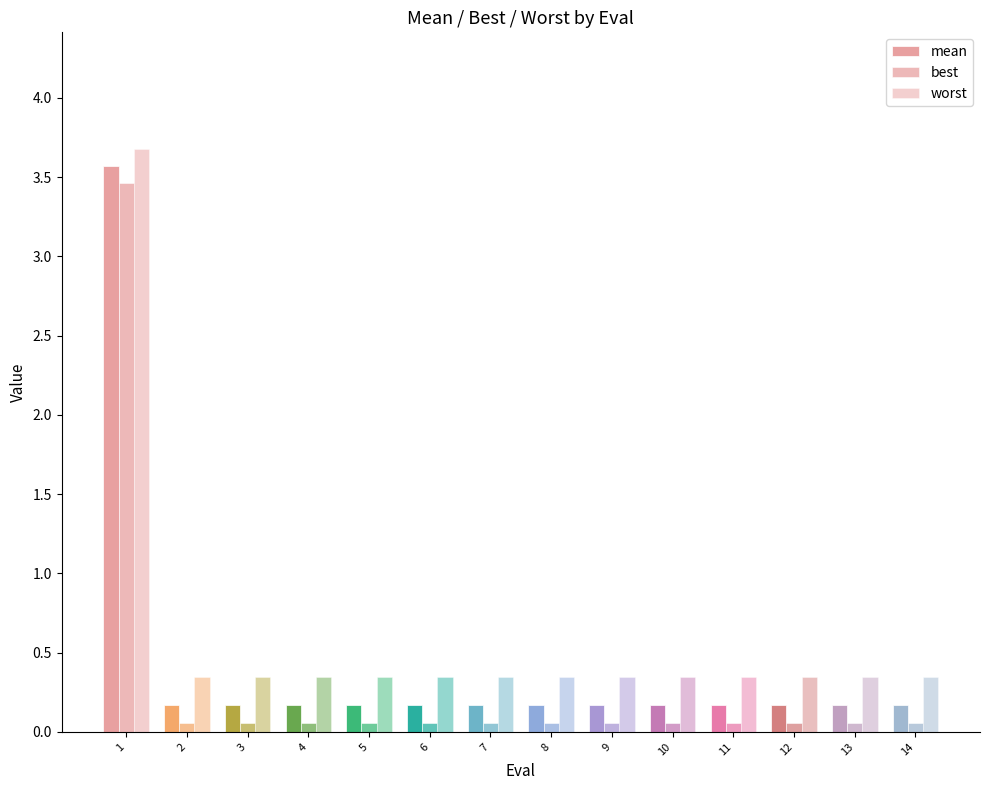

Which has a higher value, 7 or 11?

7